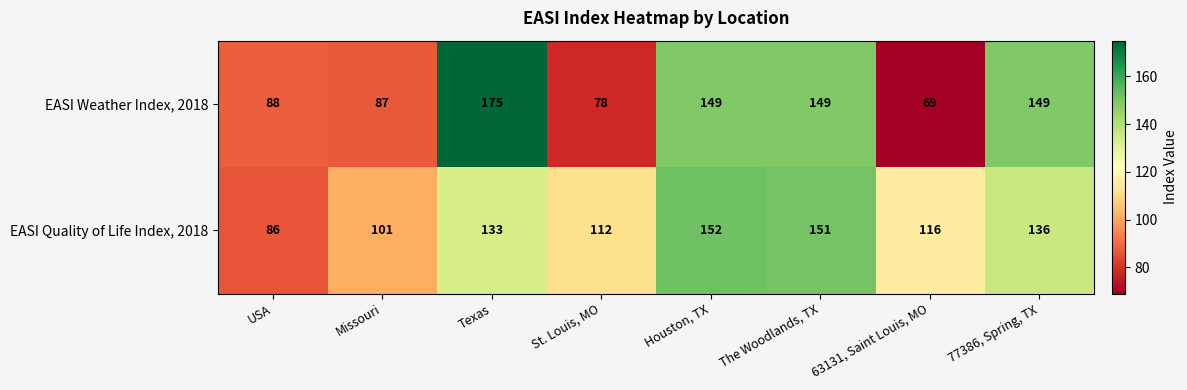

At which category is the sum across all series the highest?

Texas